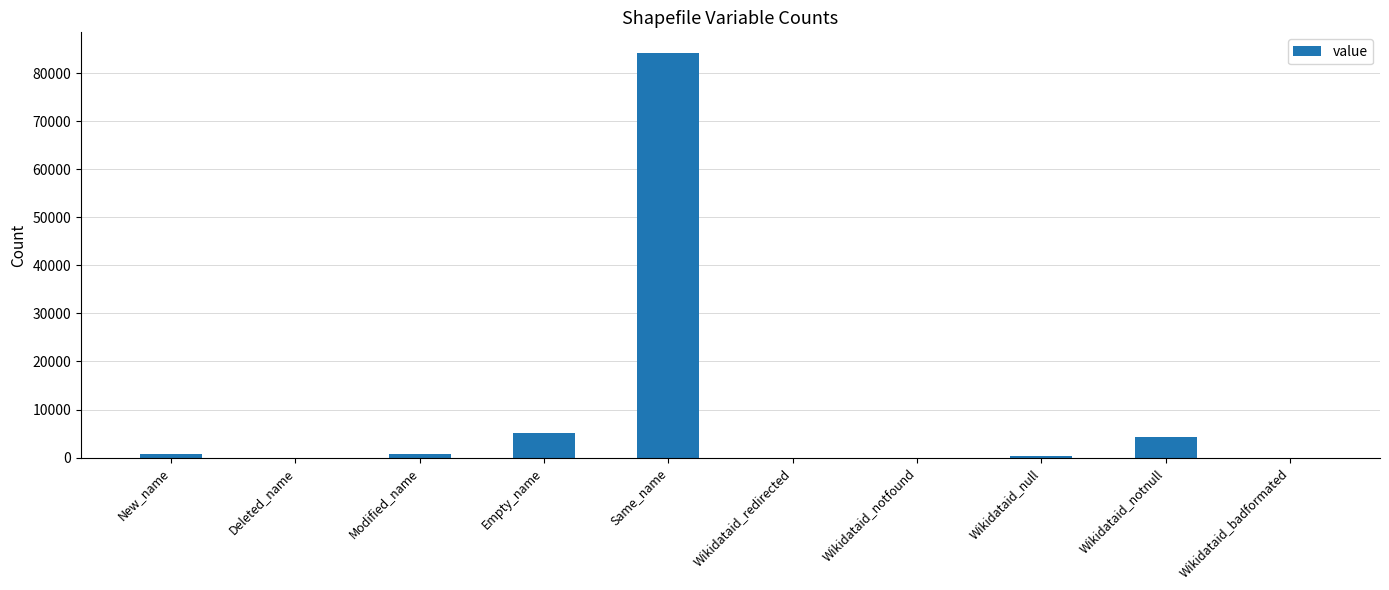

What is the sum of all values?

95481